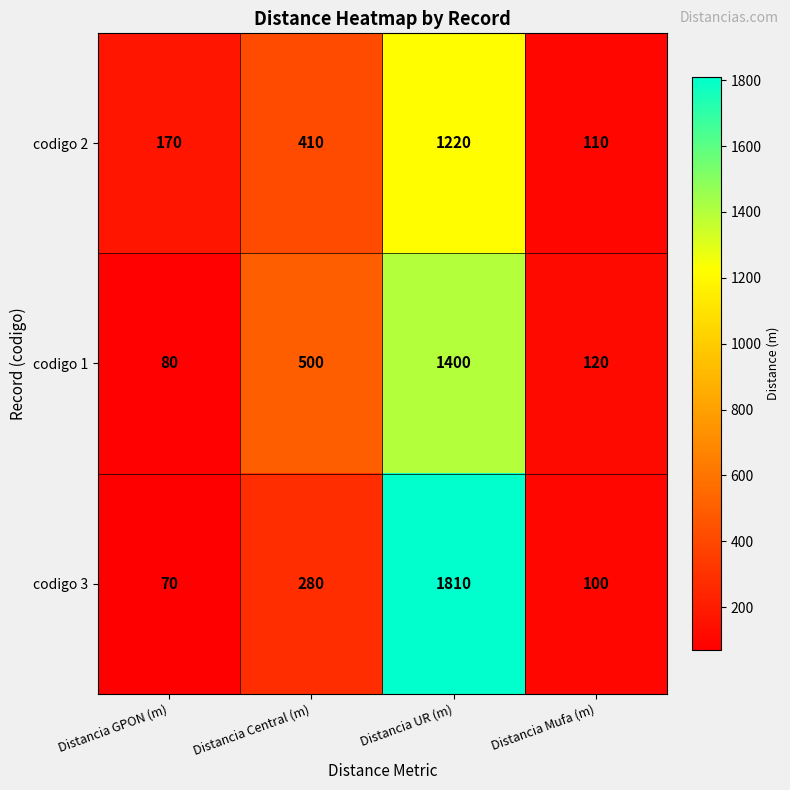

Rank the series by their maximum value, from highest to lowest.

codigo 3, codigo 1, codigo 2